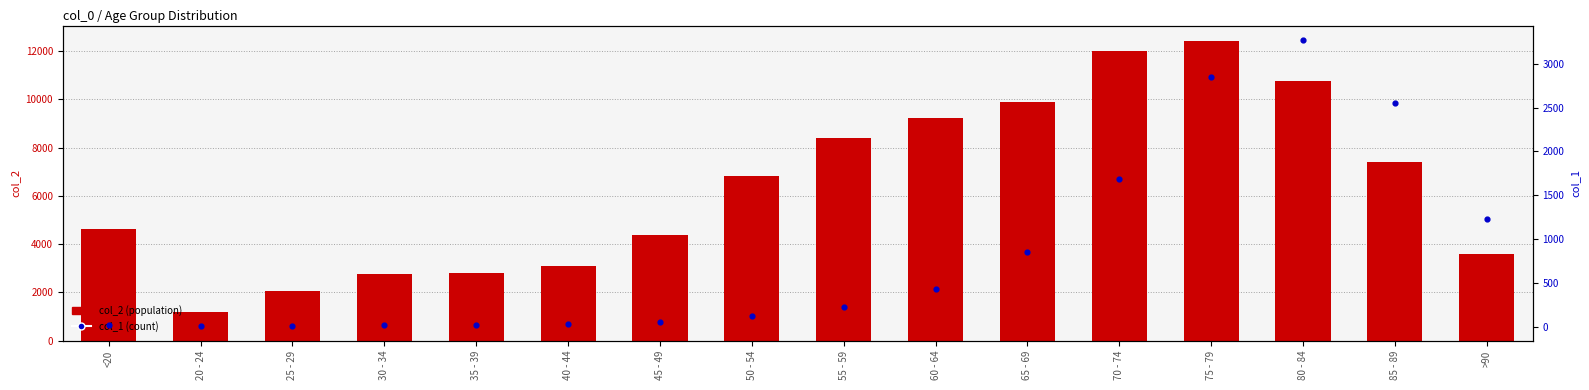

Which series has the largest total across all categories?

col_2 (population)